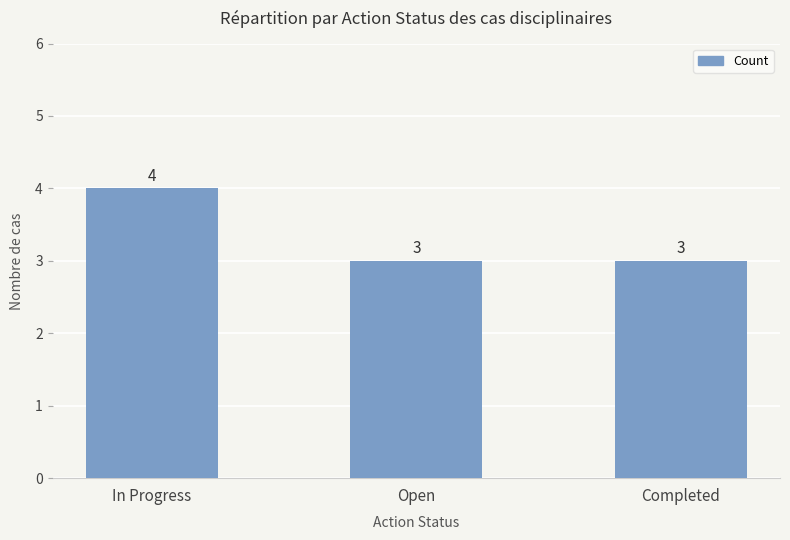

True or false: the data shows 3 at Open.

True